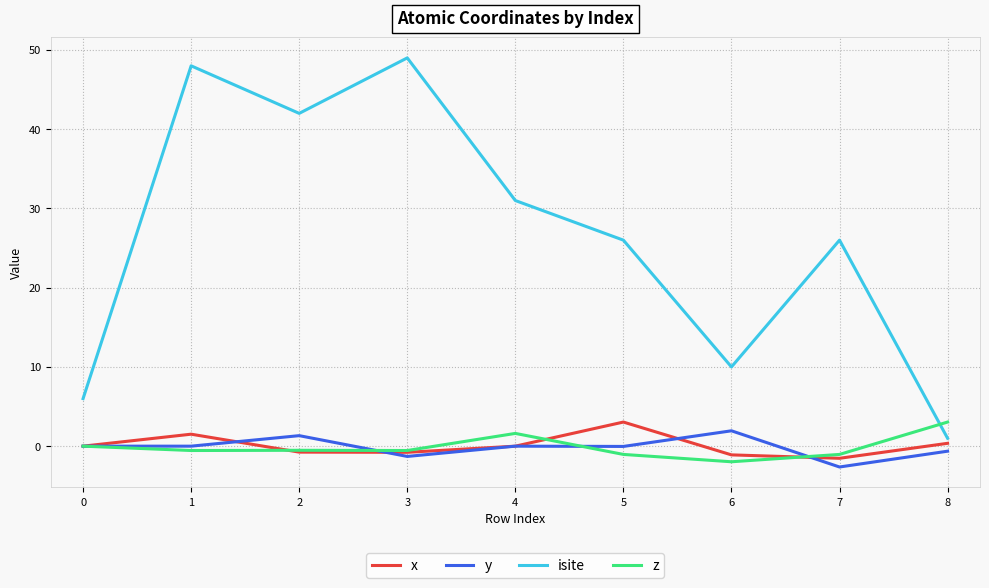

Between 3 and 5, which series saw the biggest shift?

isite